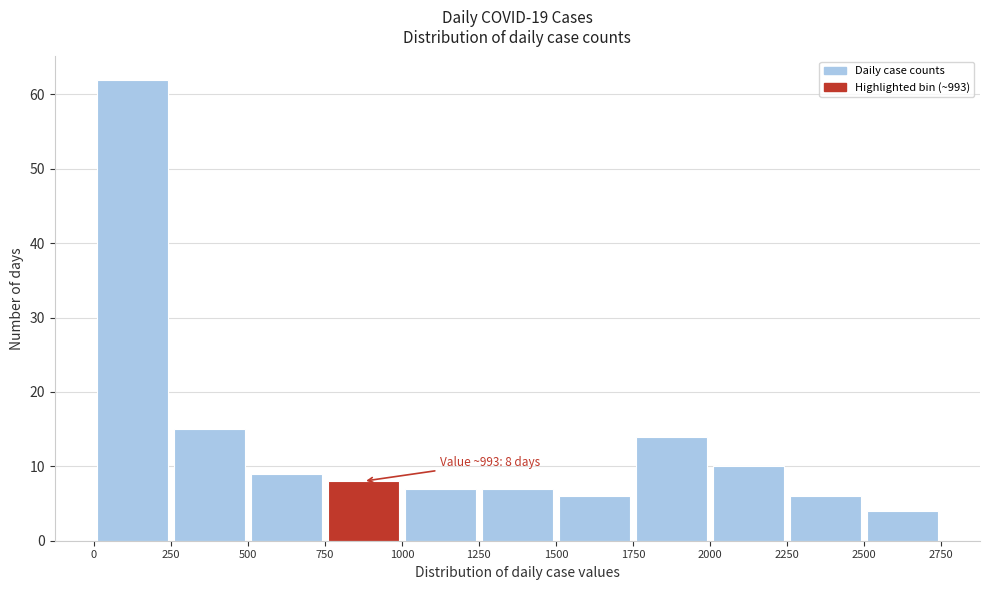

Over which range of the x-axis is the bar tallest?

0 to 250